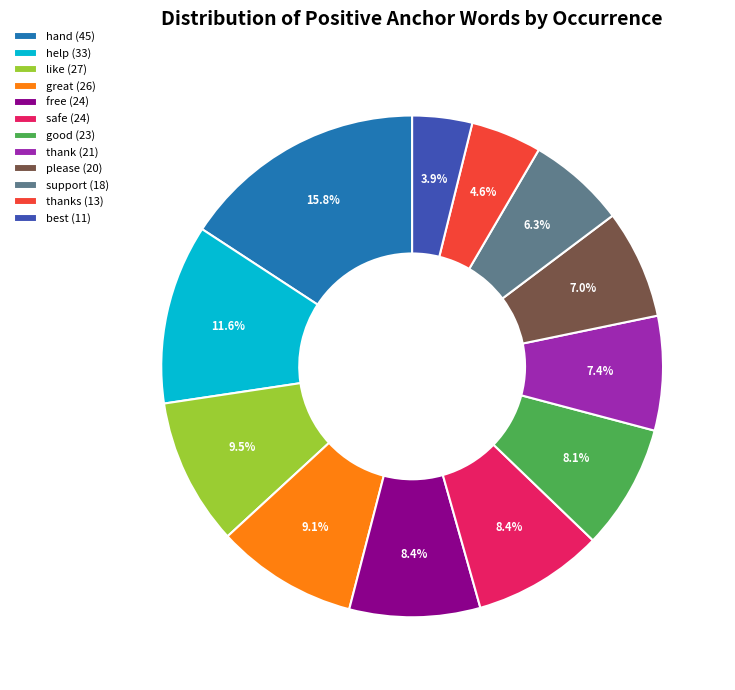

Is there any slice that represents more than half of the pie?

No